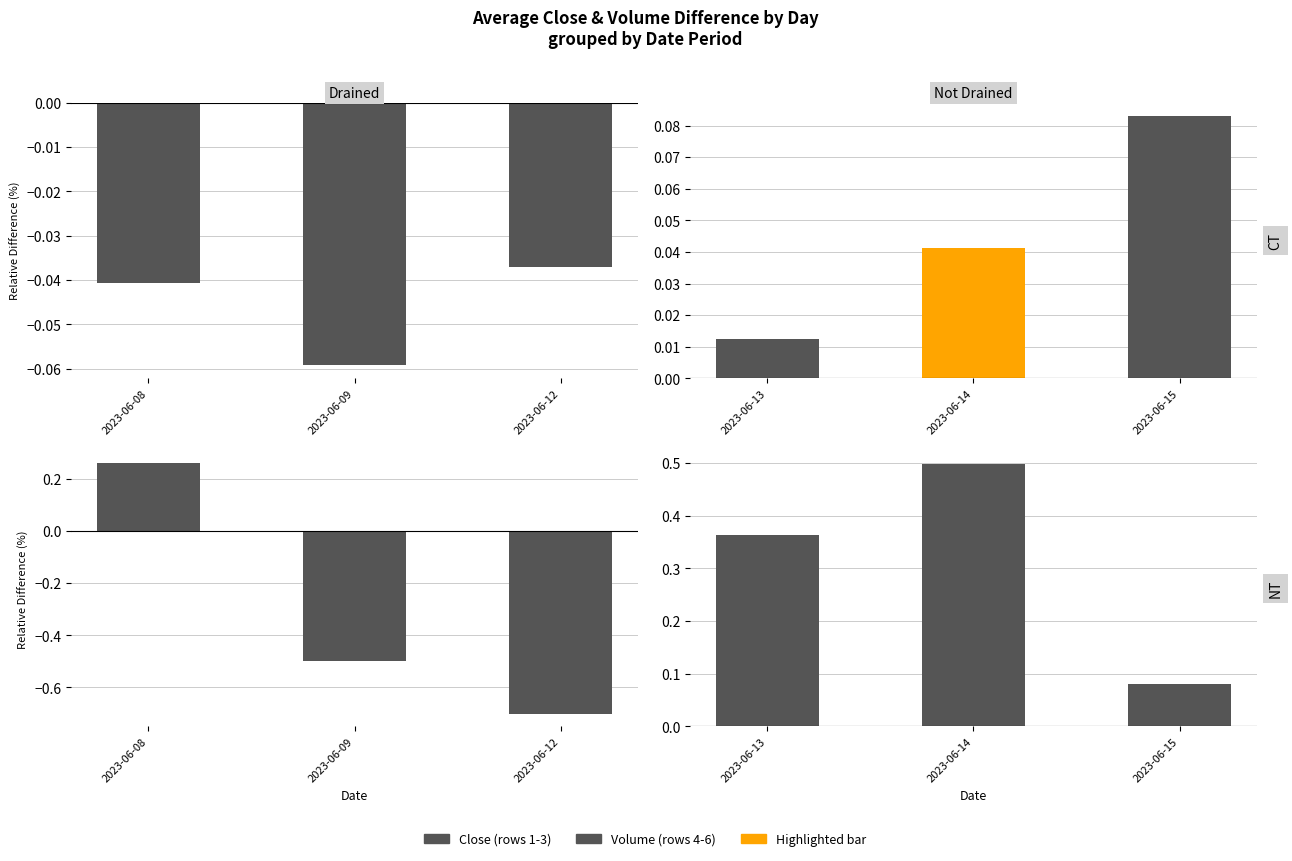

Which series changed the most between 2023-06-13 and 2023-06-15?

NT